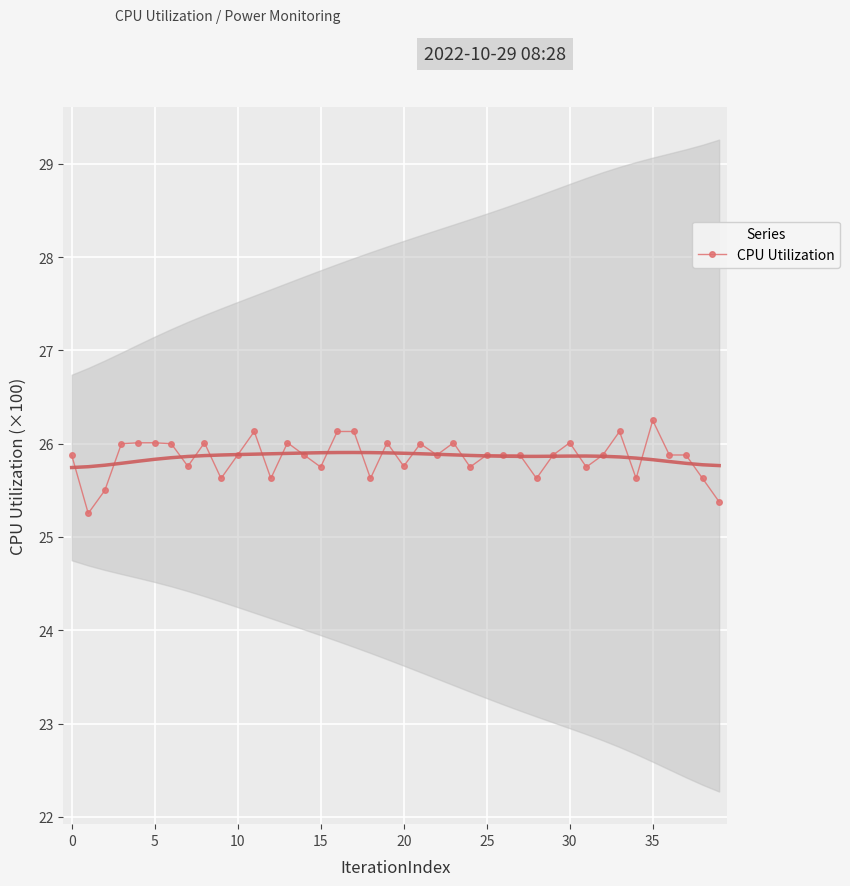

Between 21 and 27, which is larger?

21